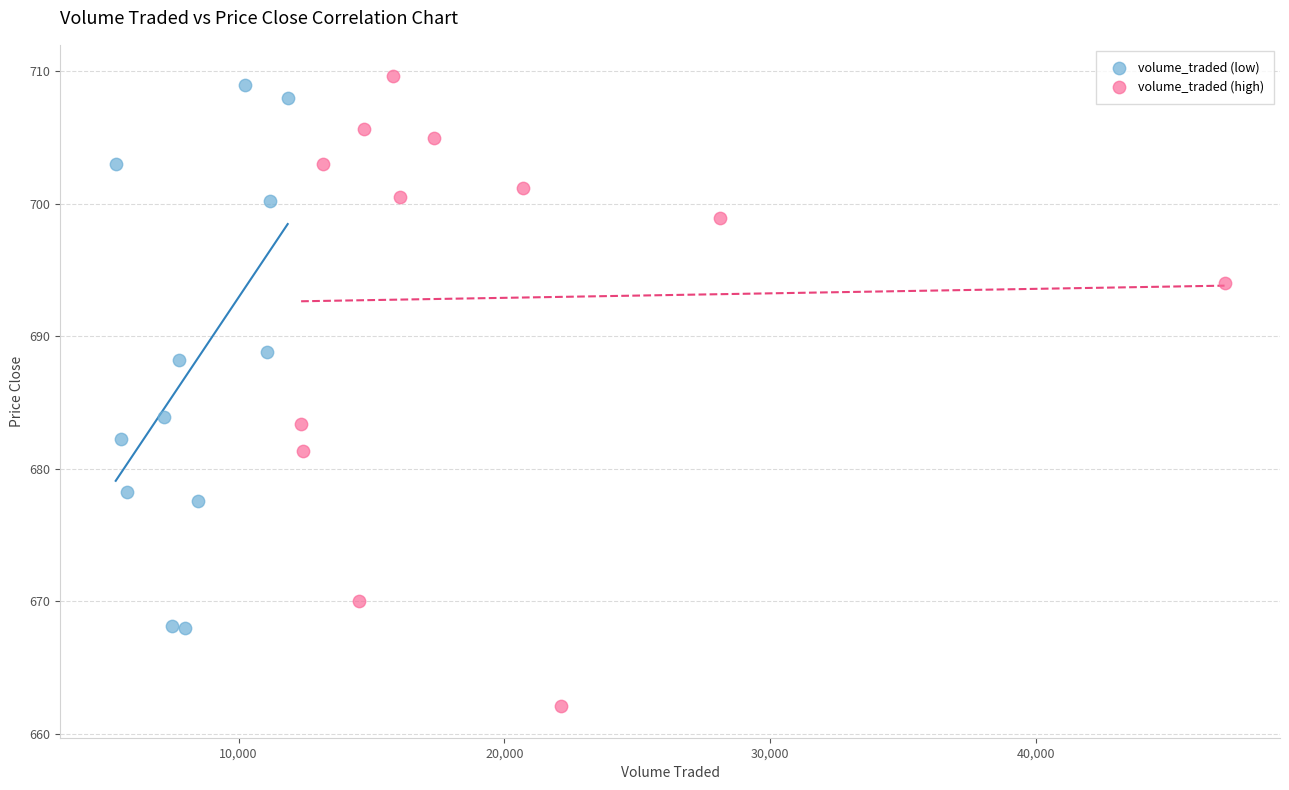

Which series has the largest Y range (max minus min)?

volume_traded (high)